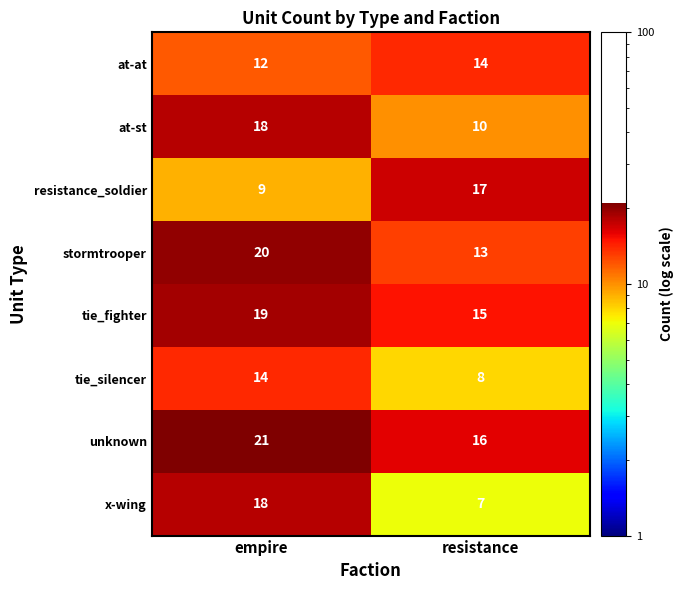

What is the sum of all resistance_soldier values?

26